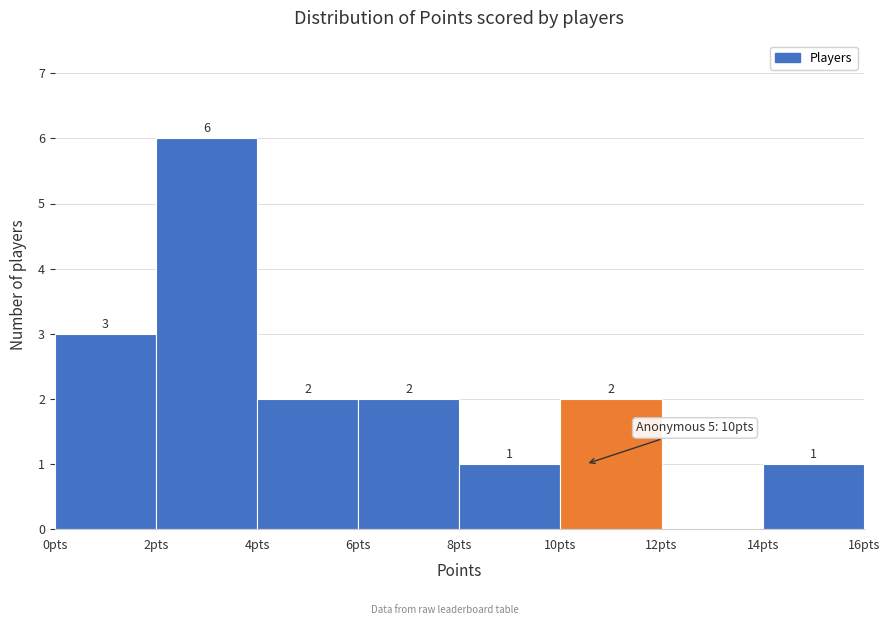

Over which range of the x-axis is the bar tallest?

2 to 4